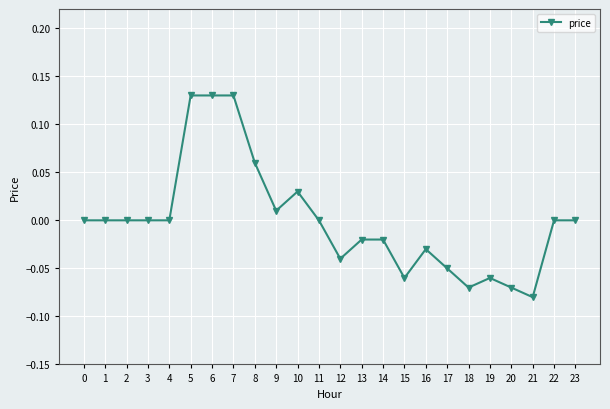

How many data points does each series have?

24